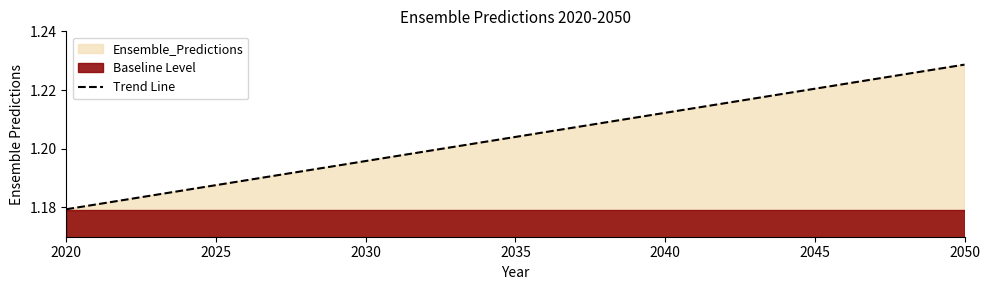

What is the greatest value displayed?

1.2